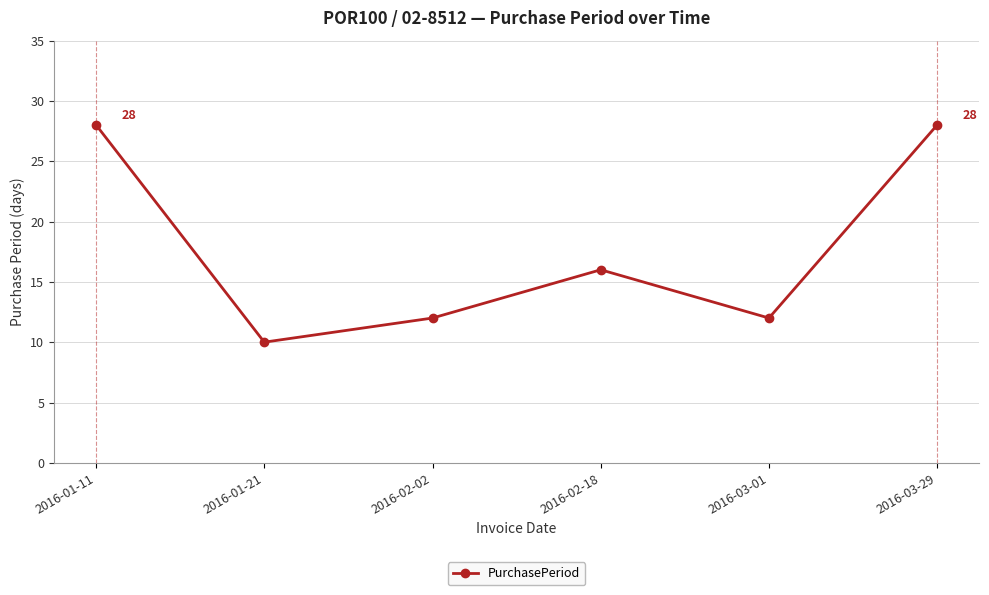

Between 2016-02-18 and 2016-01-11, which is larger?

2016-01-11